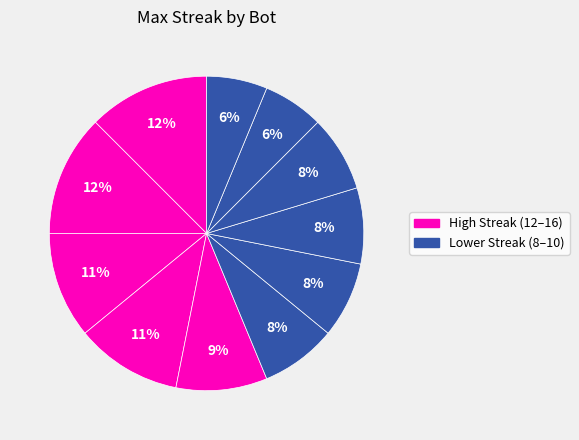

Is there any slice that represents more than half of the pie?

No